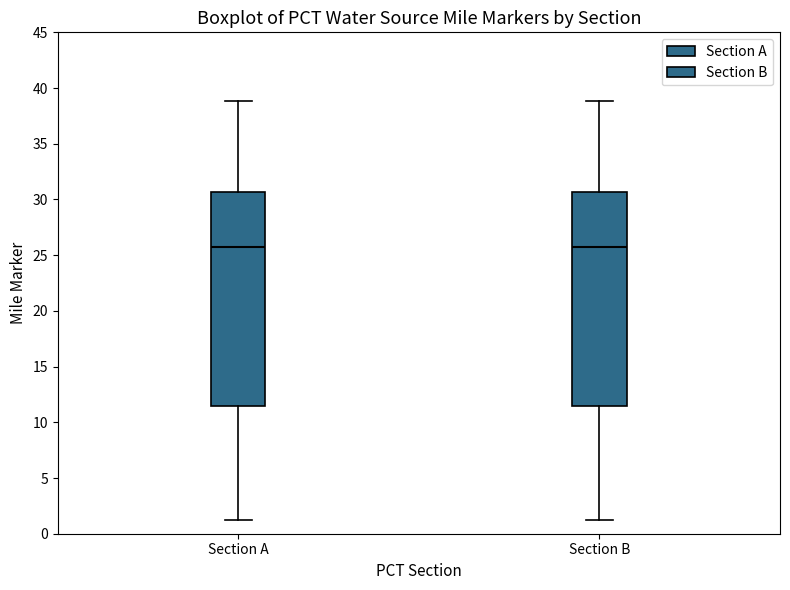

Reading left to right, transcribe this box plot: for each box, give where its median line is, the range the box spans, and where its two whiskers end, as read against the y-axis. The values are not printed on the chart, so give them approximately, as read against the axis.

Section A: median 26.0, box 11.5 to 30.5, whiskers 1.0 to 39.0
Section B: median 26.0, box 11.5 to 30.5, whiskers 1.0 to 39.0